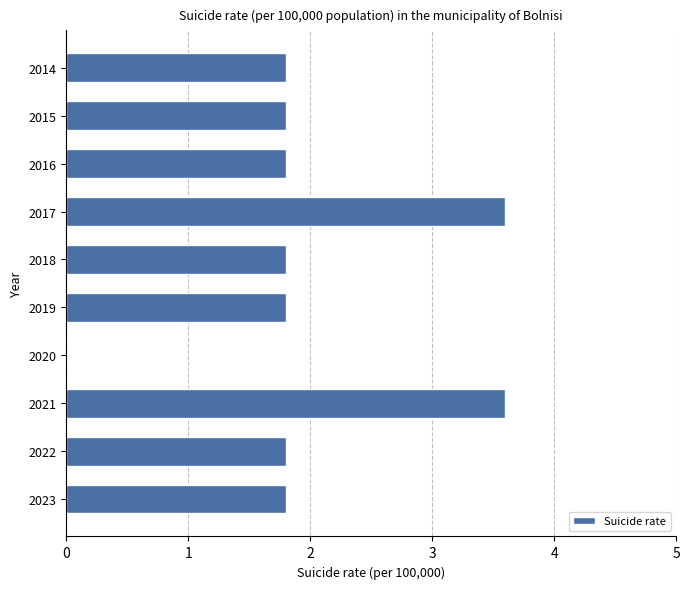

Are the bars horizontal?

Yes